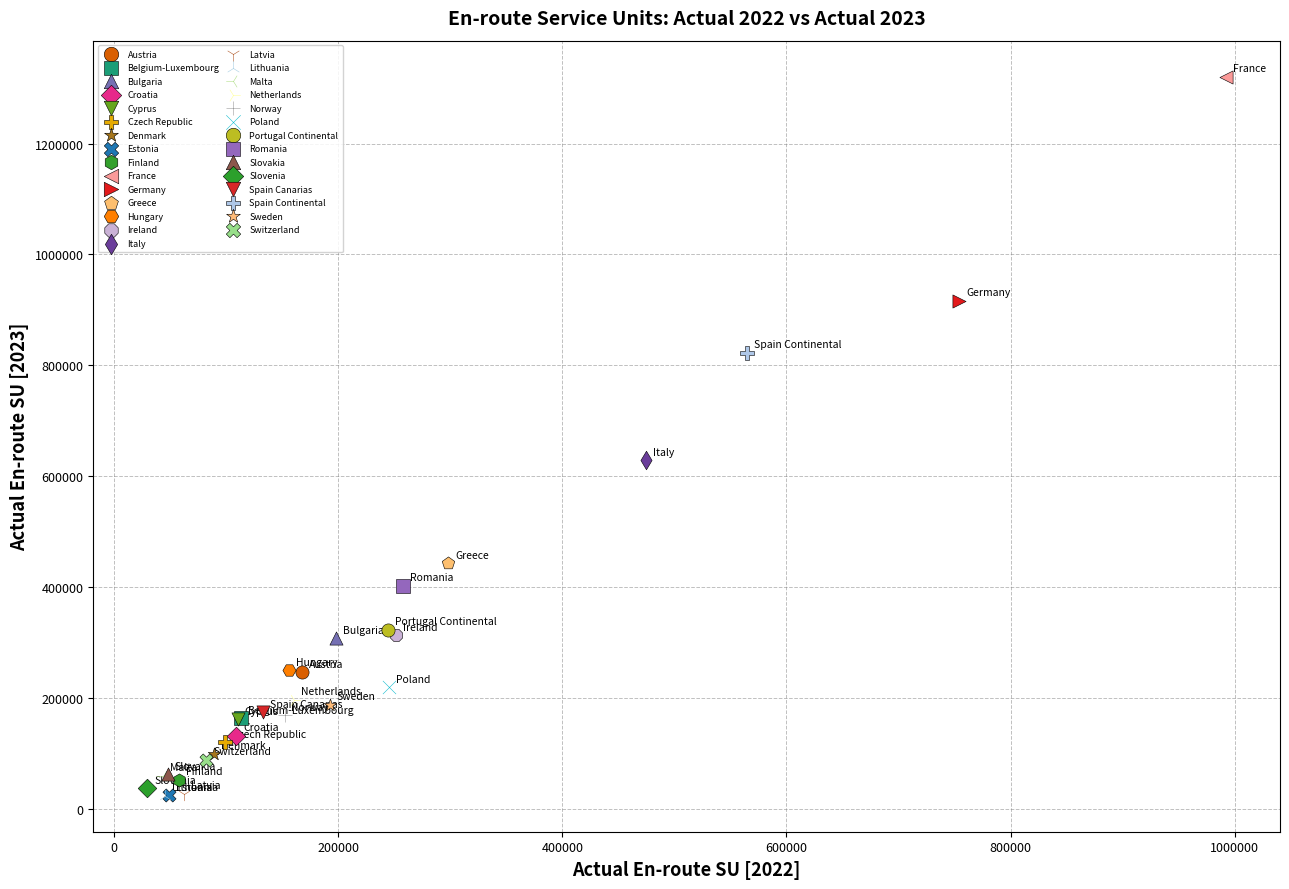

What are all the series names shown in the legend?

Austria, Belgium-Luxembourg, Bulgaria, Croatia, Cyprus, Czech Republic, Denmark, Estonia, Finland, France, Germany, Greece, Hungary, Ireland, Italy, Latvia, Lithuania, Malta, Netherlands, Norway, Poland, Portugal Continental, Romania, Slovakia, Slovenia, Spain Canarias, Spain Continental, Sweden, Switzerland